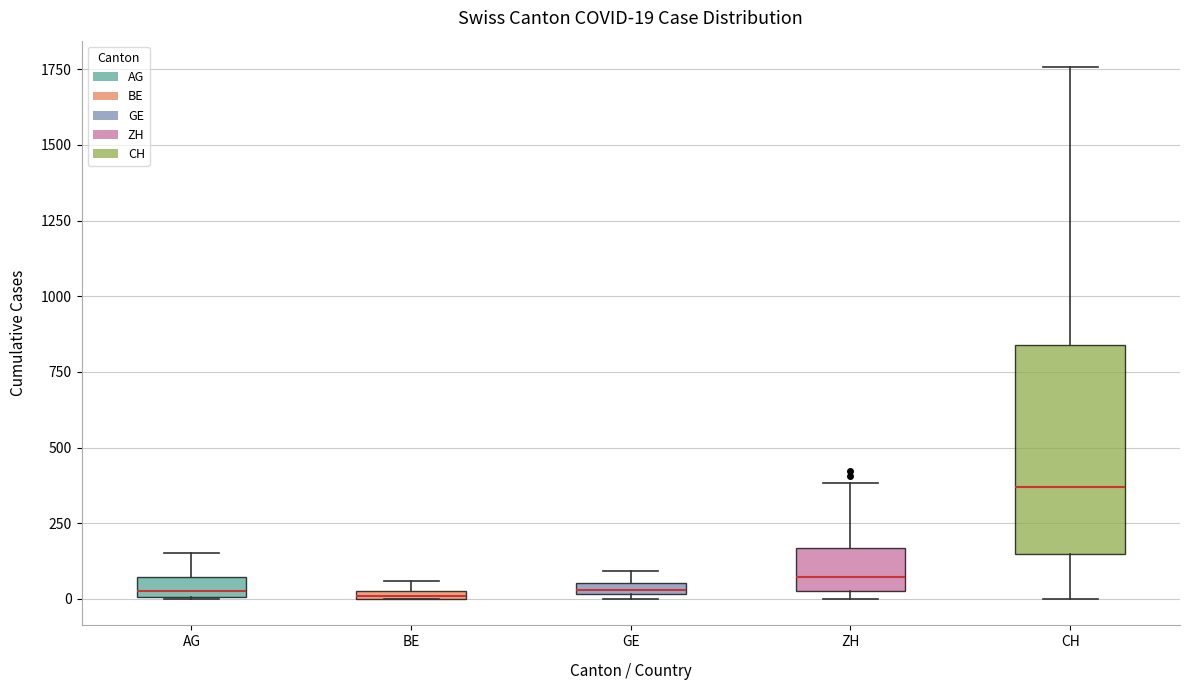

Comparing the boxes themselves (not the whiskers), which one is the tallest?

CH